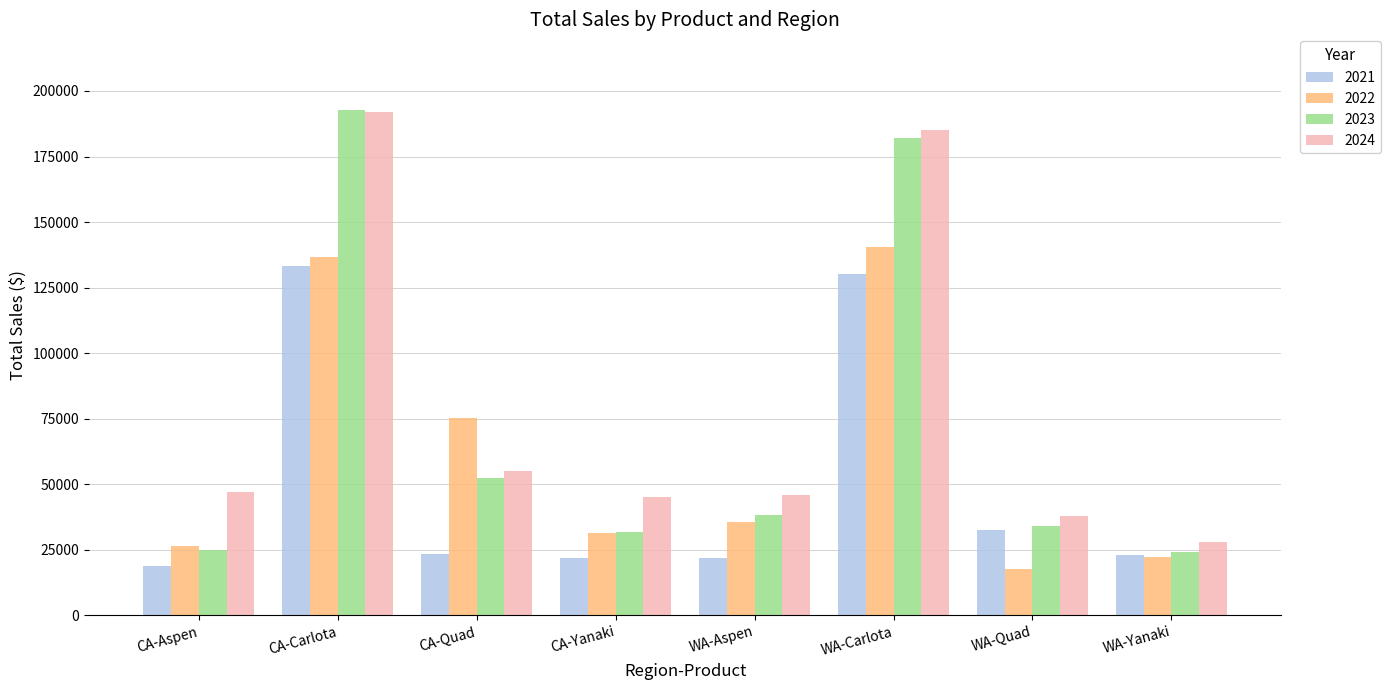

What are all the series names shown in the legend?

2021, 2022, 2023, 2024